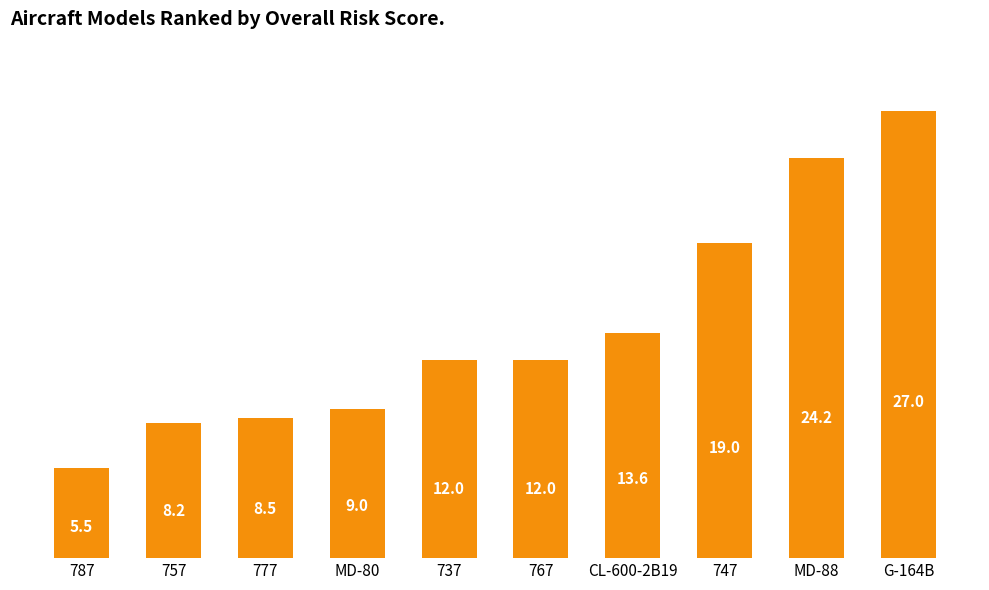

Between 747 and 787, which is larger?

747